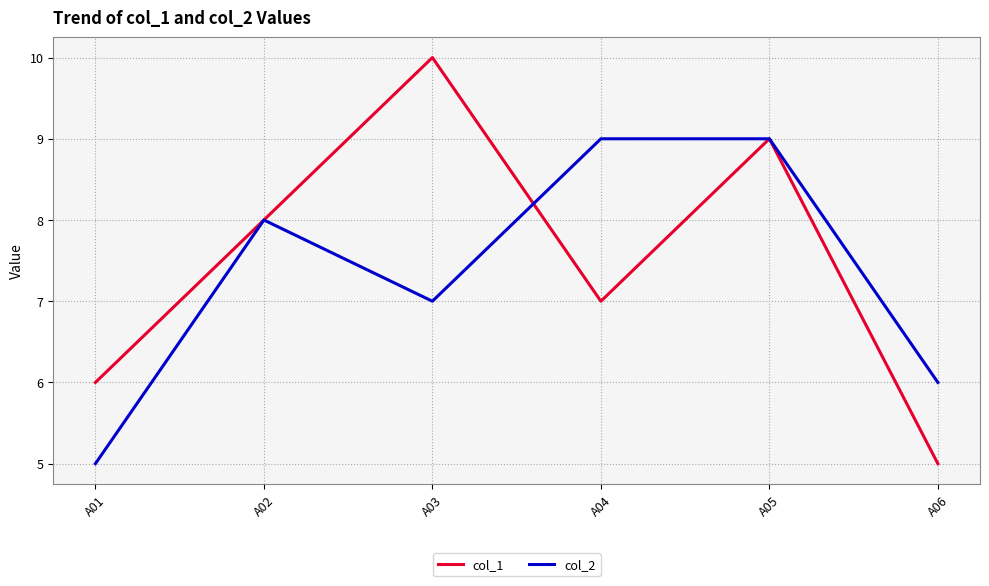

What is the spread (max minus min) of values at A03?

3